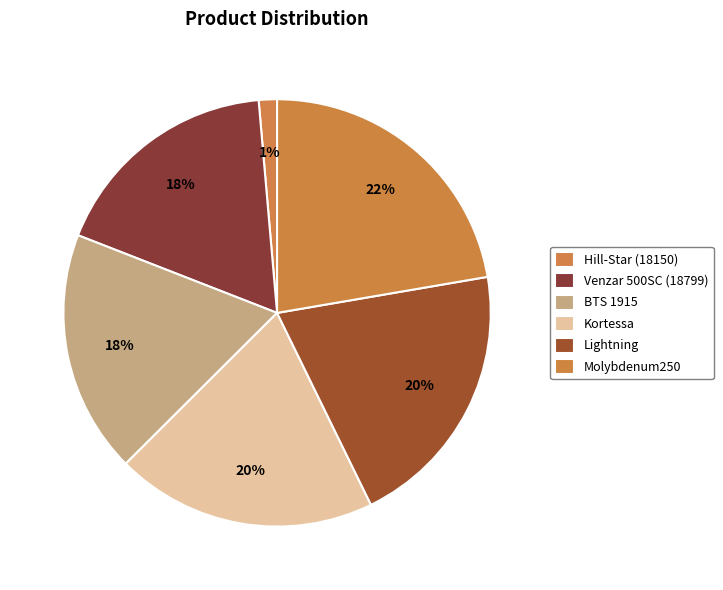

To the nearest percent, what is the difference between the largest and smallest slice percentages?

21%